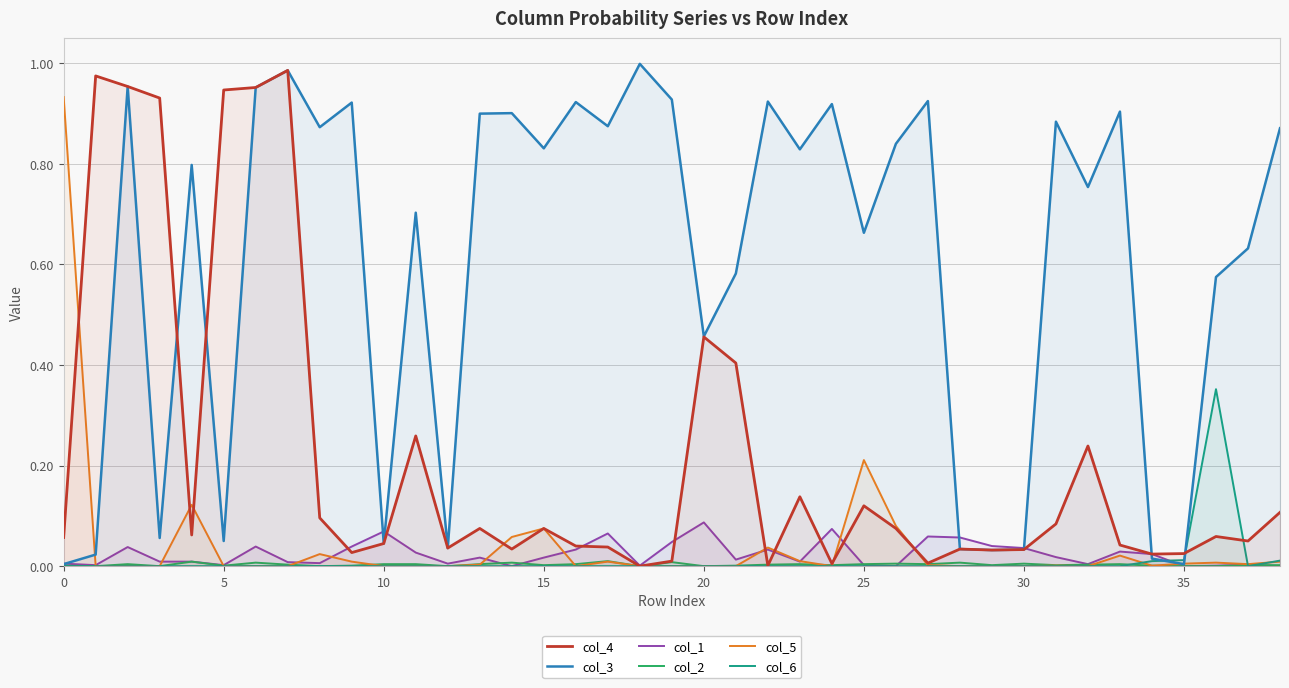

True or false: col_5 has a value of 0.3 at 30.

False